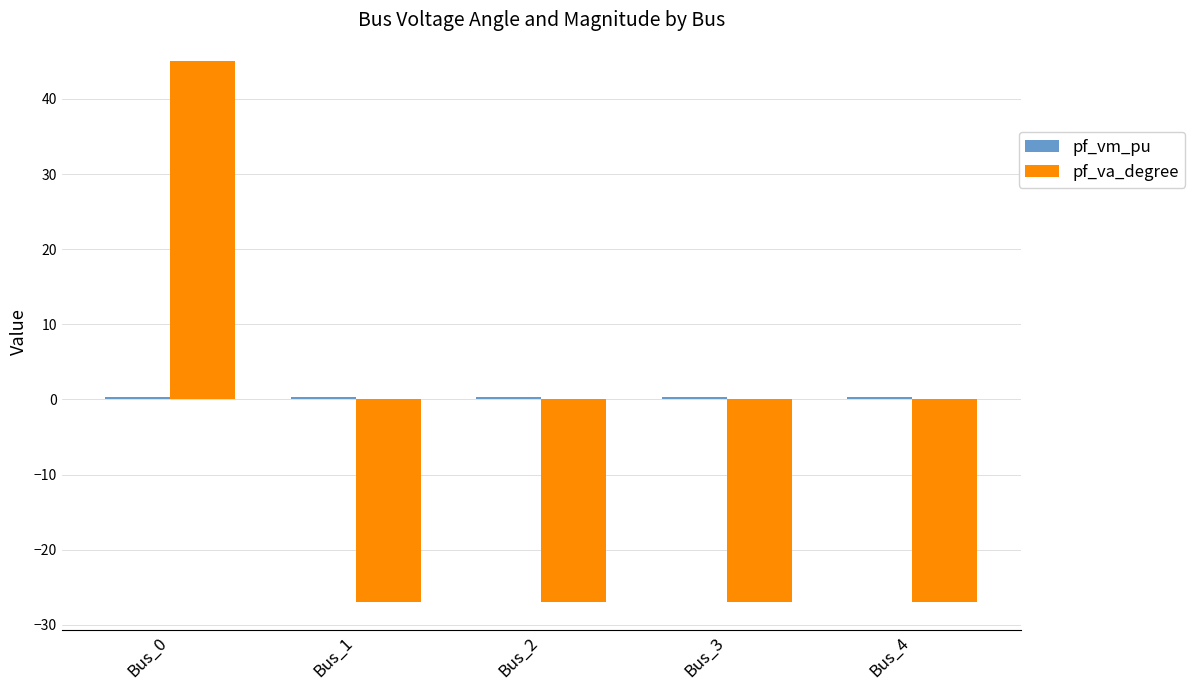

What is the value of the pf_va_degree bar at the 5th from the left?

-27.0